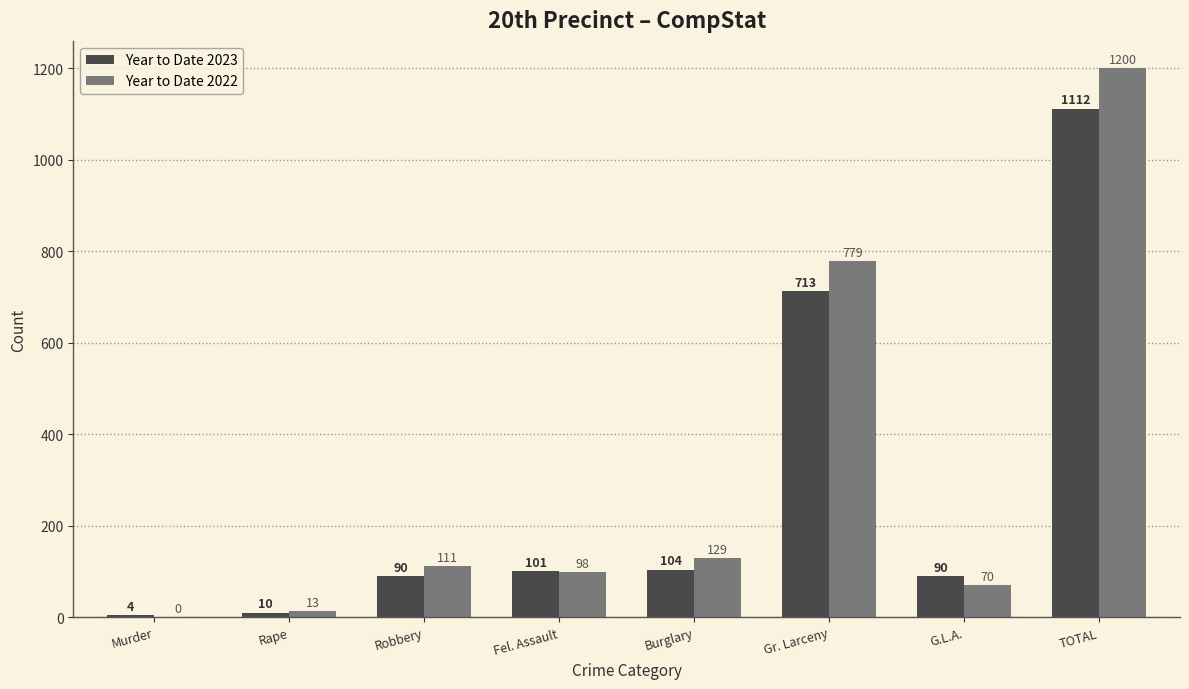

Reading right to left, what are all the values shown in this chart?

Year to Date 2023: TOTAL=1112	G.L.A.=90	Gr. Larceny=713	Burglary=104	Fel. Assault=101	Robbery=90	Rape=10	Murder=4
Year to Date 2022: TOTAL=1200	G.L.A.=70	Gr. Larceny=779	Burglary=129	Fel. Assault=98	Robbery=111	Rape=13	Murder=0